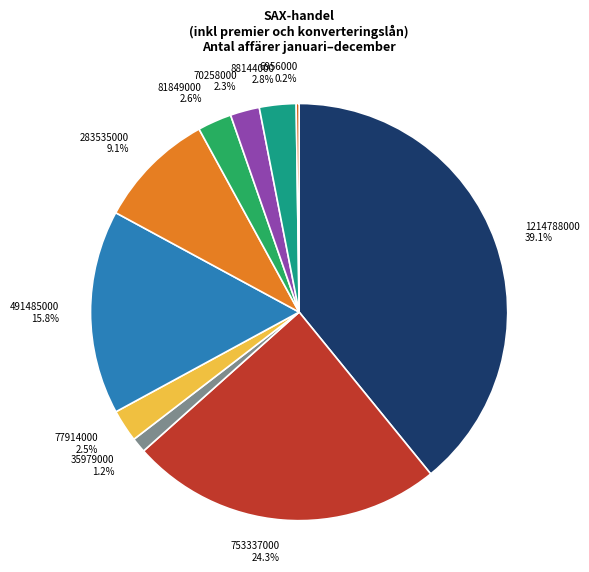

To the nearest percent, what is the difference between the largest and smallest slice percentages?

39%